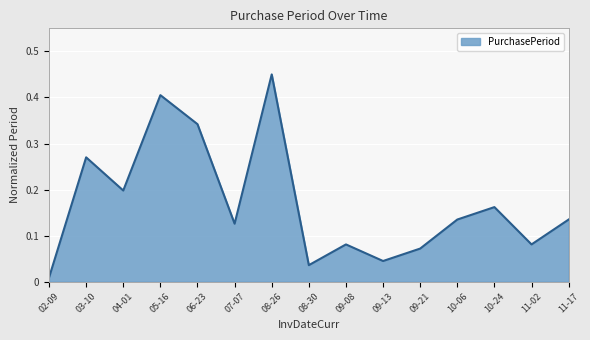

Is it true that the value at 04-01 is 0.2?

True